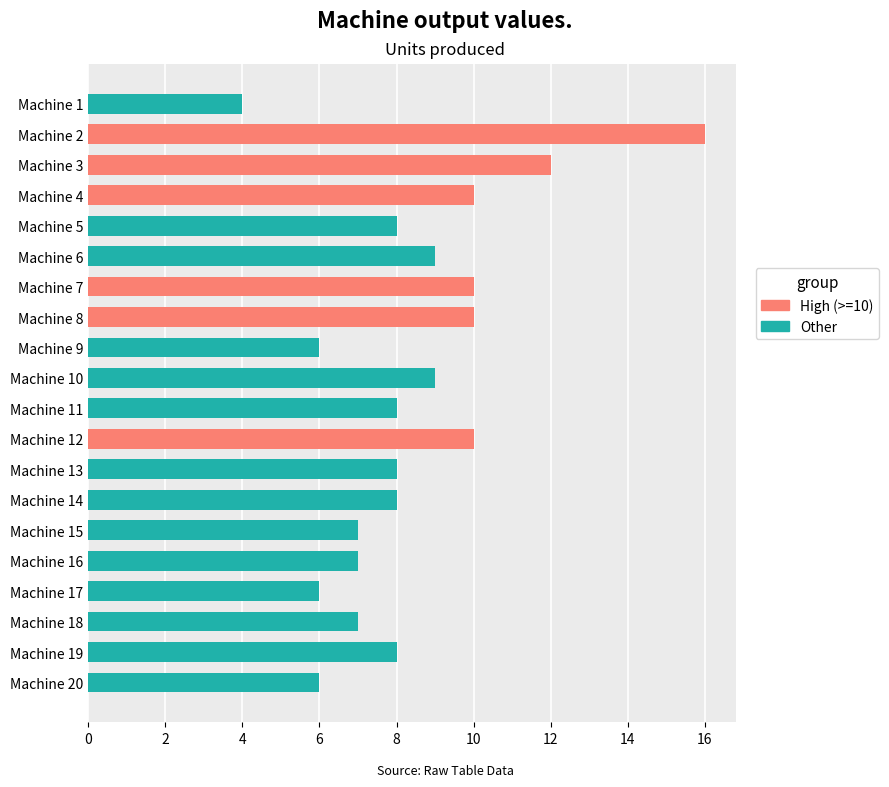

Between Machine 3 and Machine 11, which is larger?

Machine 3